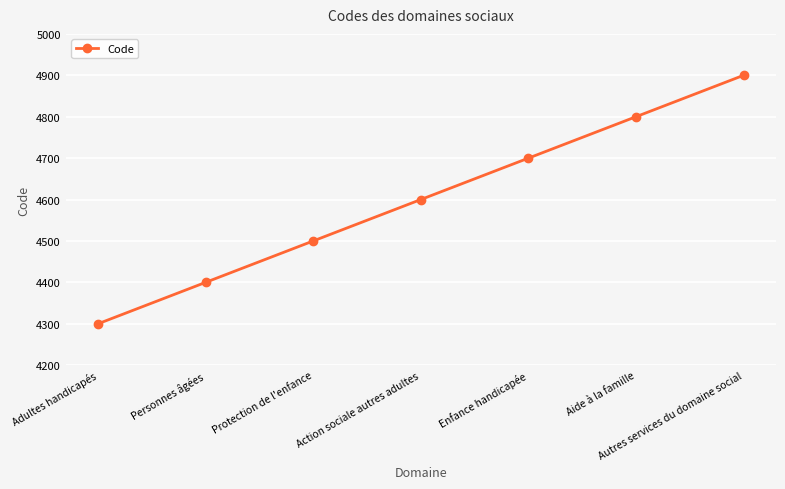

At which category does the chart reach its minimum across all series?

Adultes handicapés